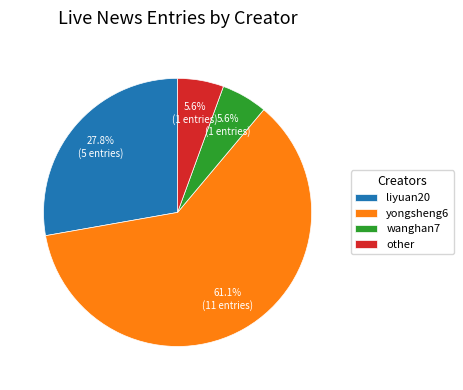

How many segments does this pie chart have?

4